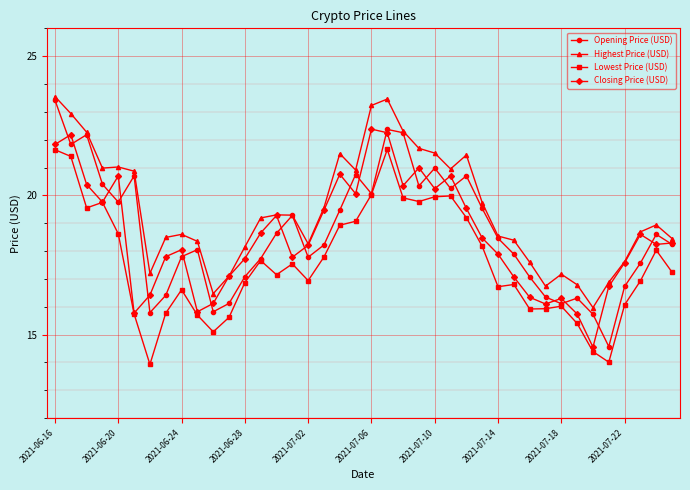

What is the minimum value shown in the chart?

13.9